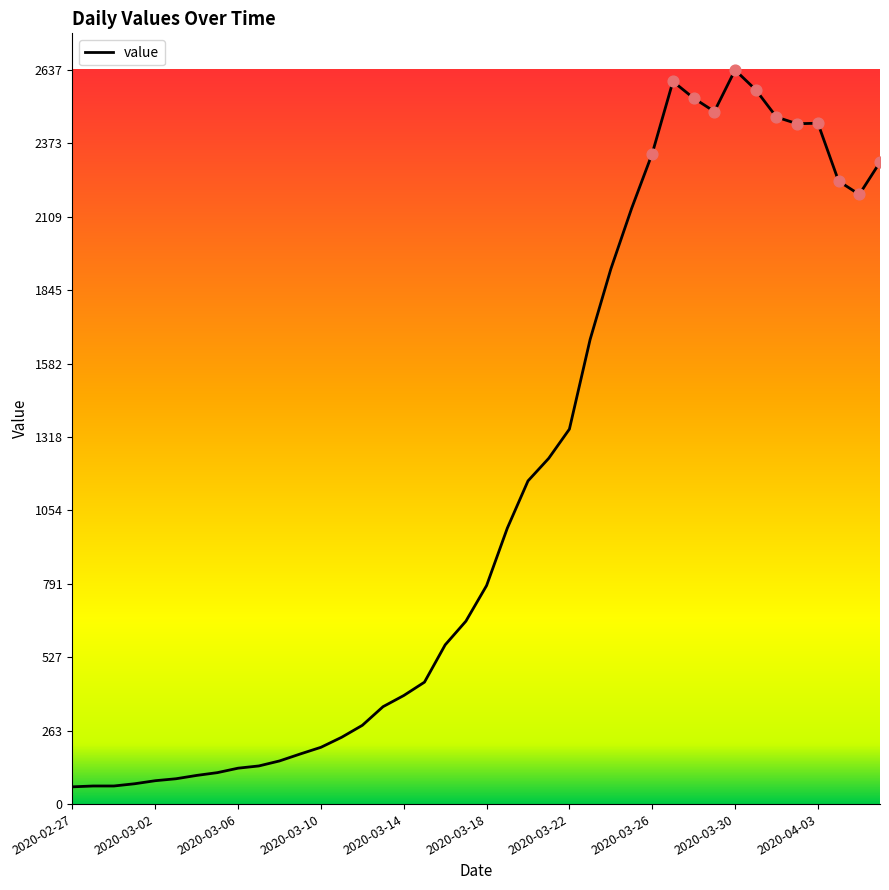

What is the greatest value displayed?

2637